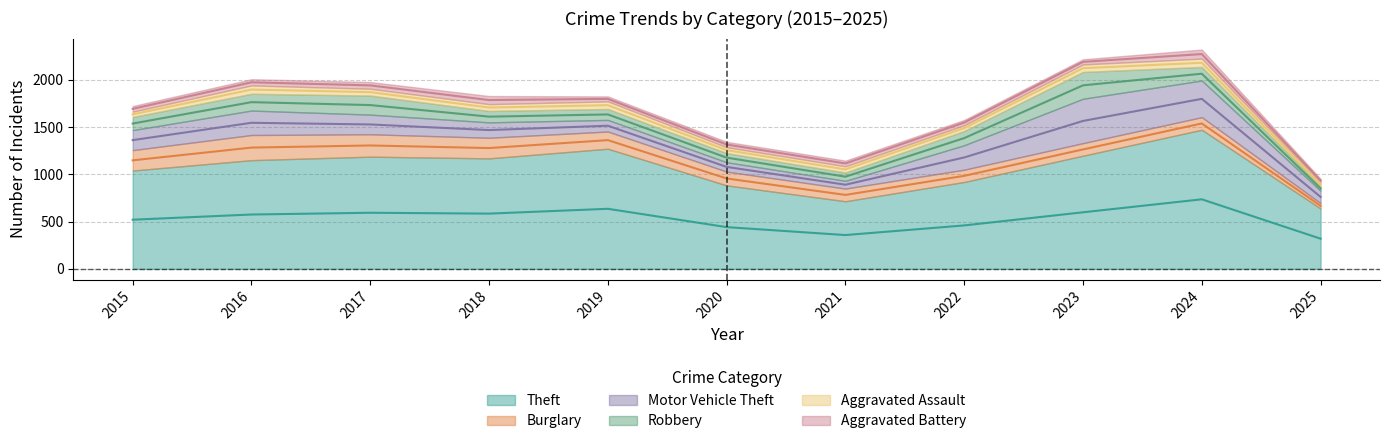

Which series has the largest range (max minus min)?

Theft